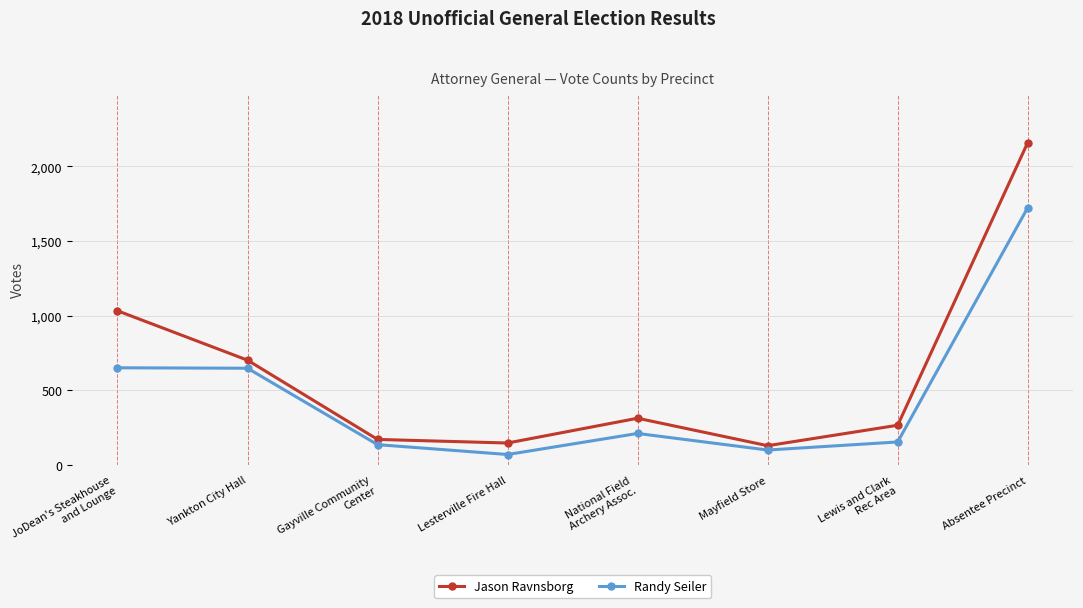

Which series changed the most between National Field
Archery Assoc. and Absentee Precinct?

Jason Ravnsborg